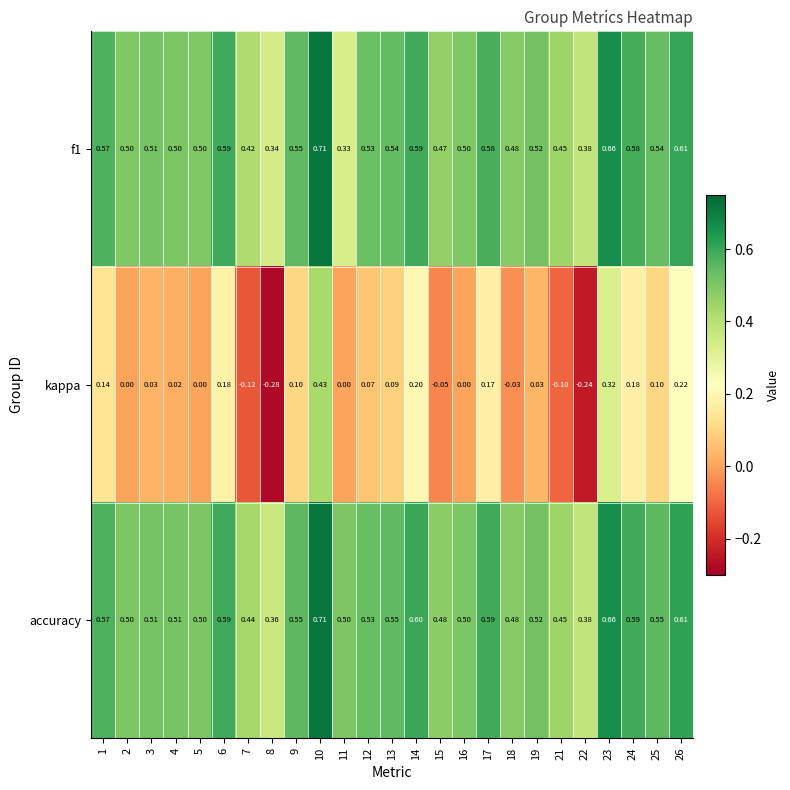

Which series has the widest spread of values?

kappa